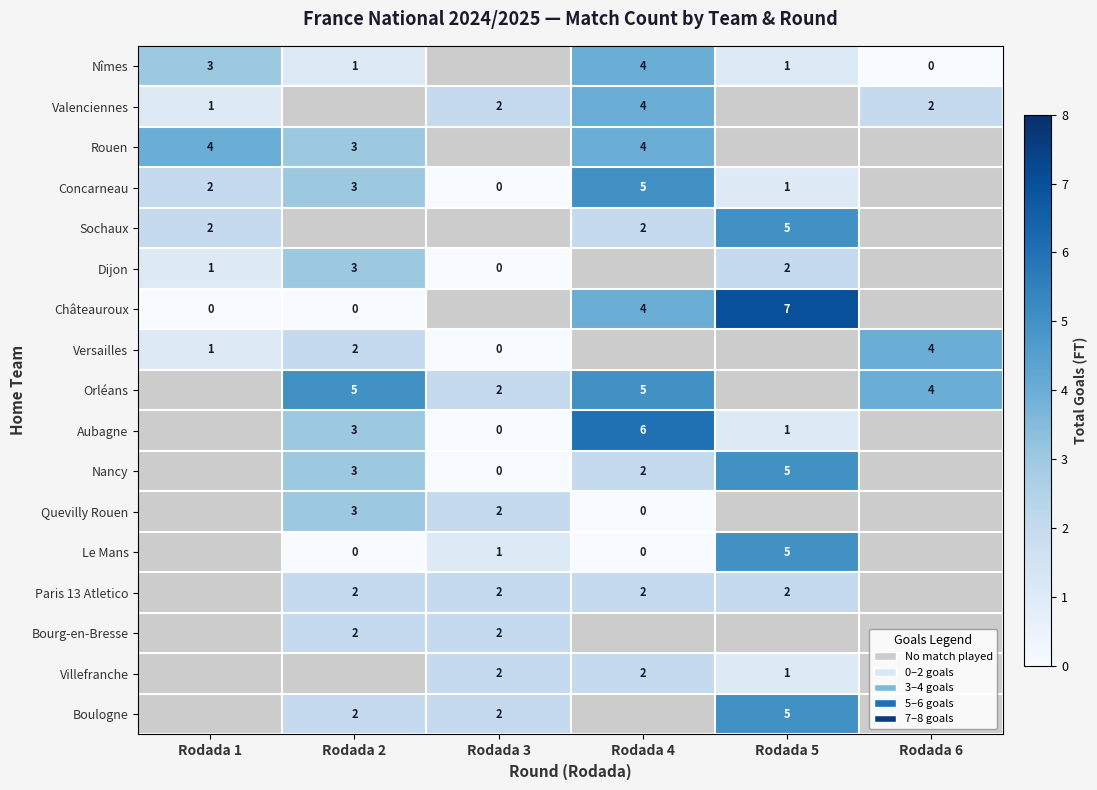

How many series are shown in this chart?

17